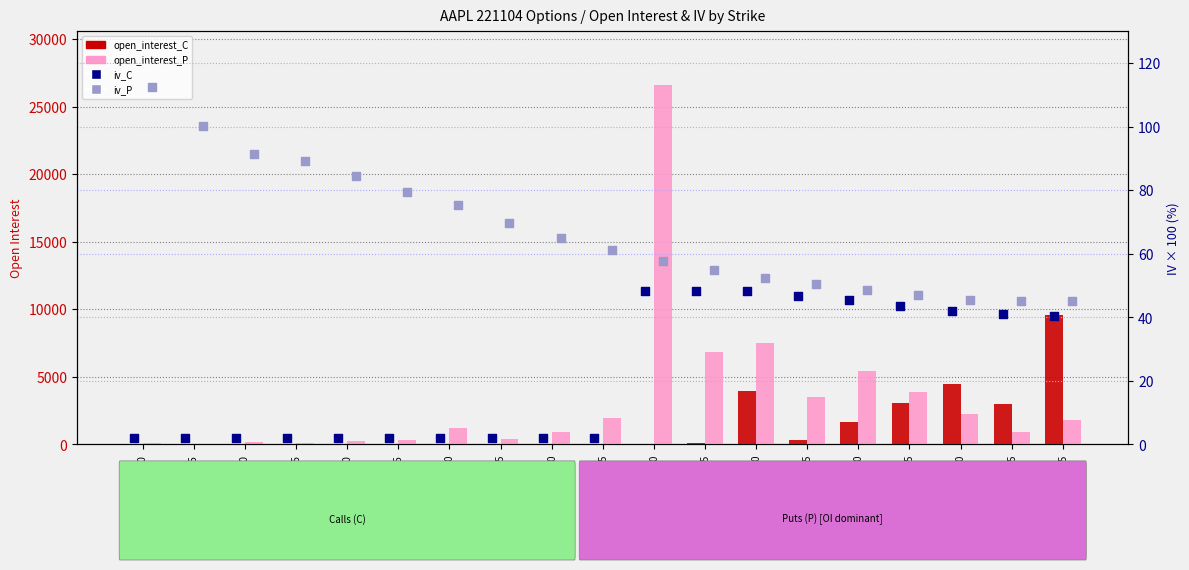

What are all the series names shown in the legend?

open_interest_C, open_interest_P, iv_C, iv_P